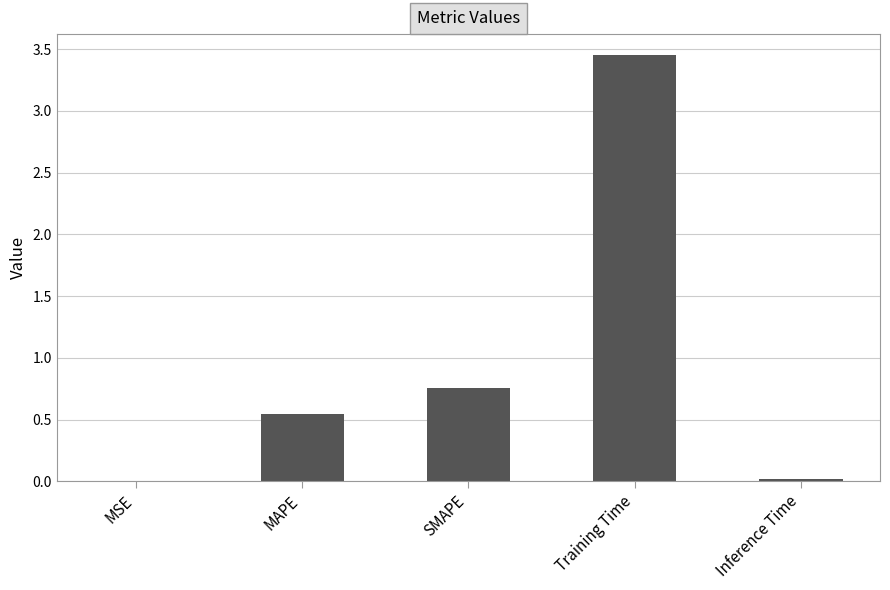

At which category does the chart reach its peak across all series?

Training Time